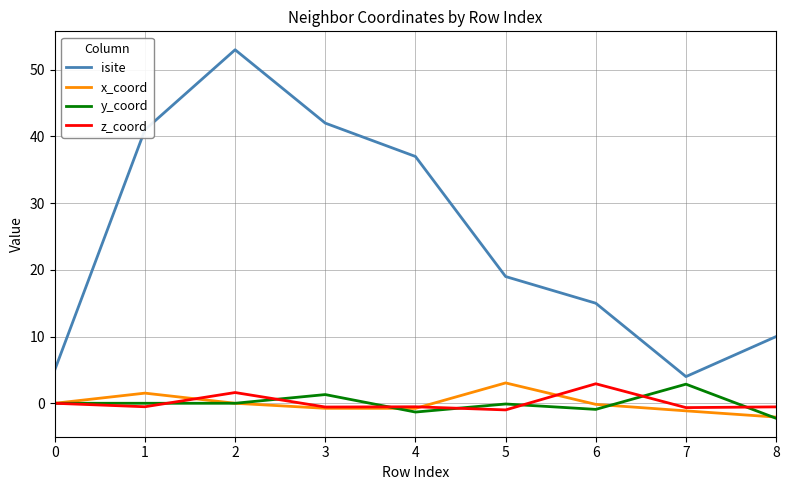

True or false: x_coord has a value of -0.2 at 6.

True